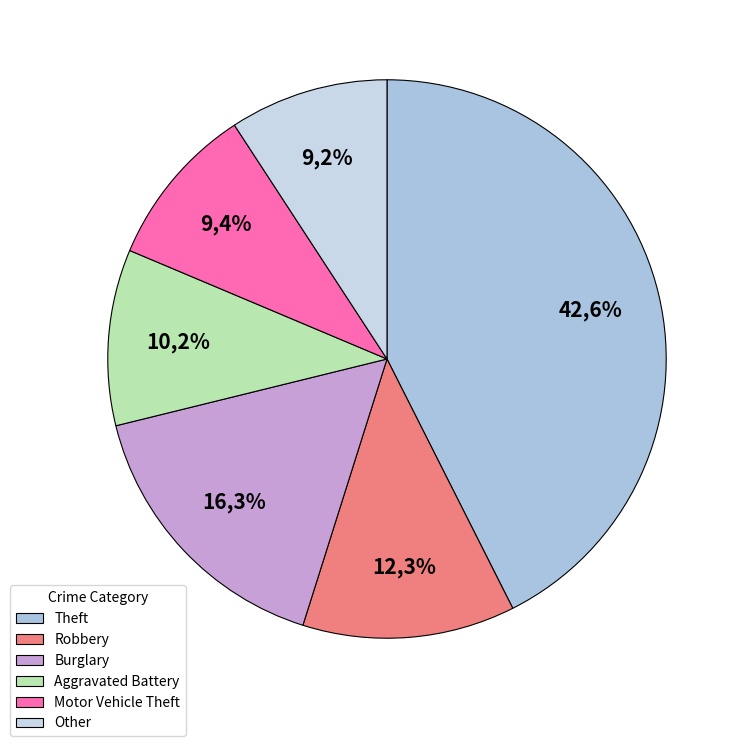

Is the sum of Motor Vehicle Theft and Burglary greater than half?

No